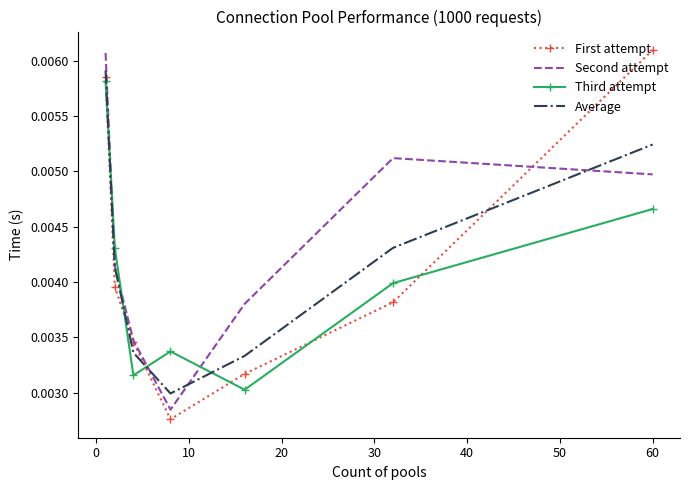

After their last crossing, which series has the higher values: Third attempt or Average?

Average